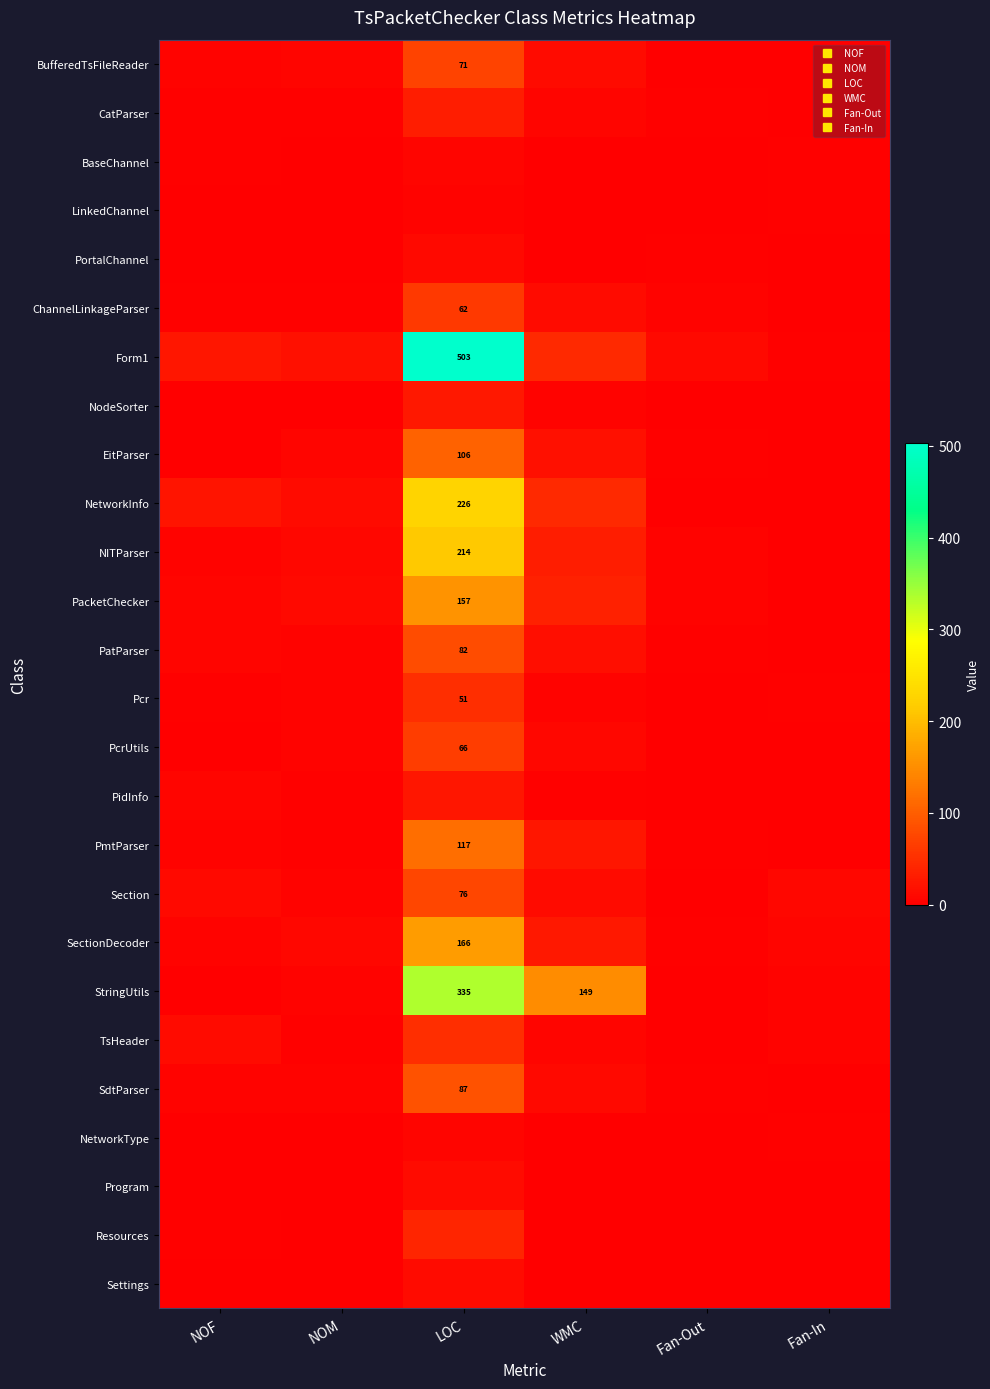

What is the sum of the Resources values at Fan-Out and WMC?

1